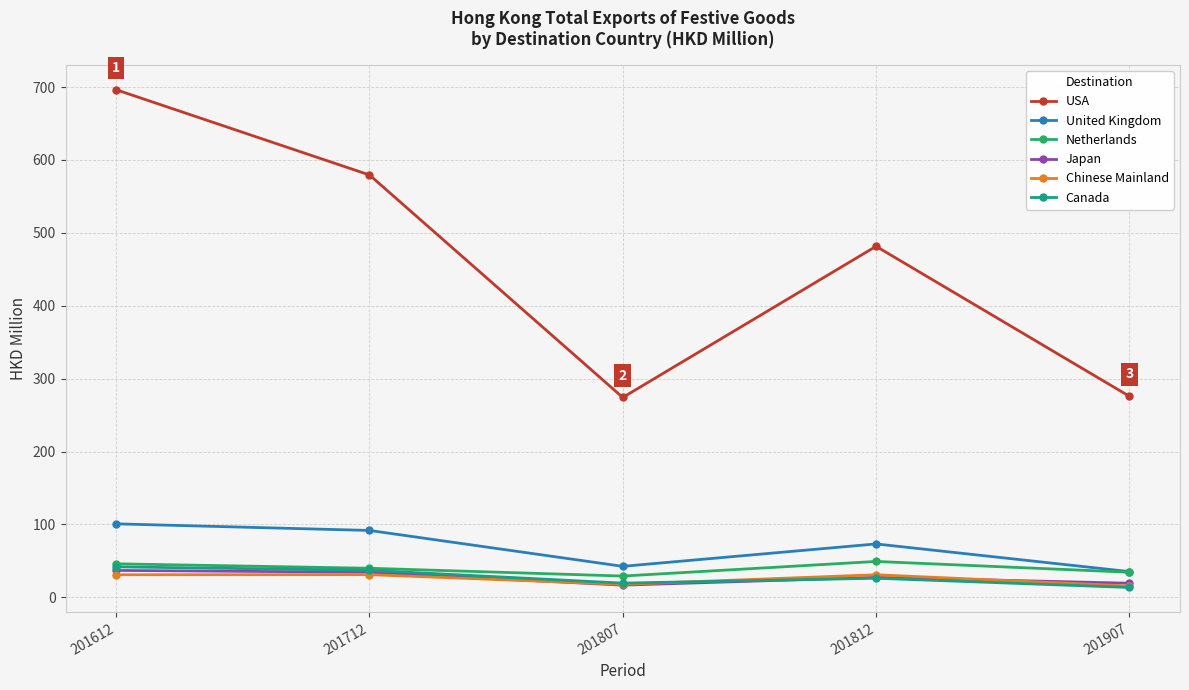

True or false: United Kingdom and Japan intersect in this chart.

False